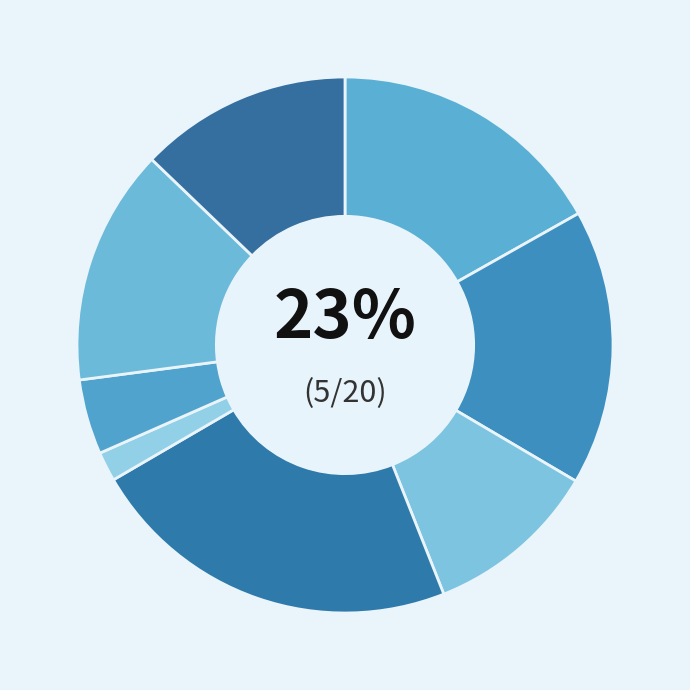

True or false: Granada accounts for 23% of the total.

True